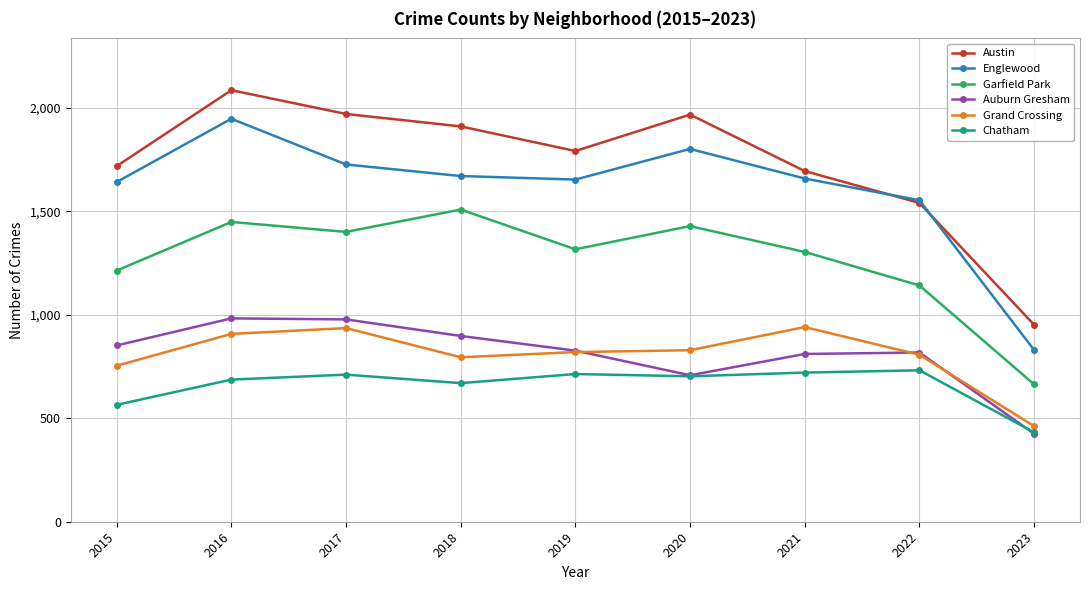

What is the value of the Auburn Gresham point at the 3rd from the left?

978